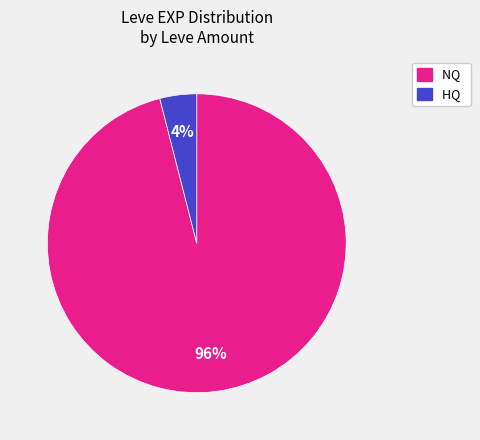

Count the number of slices in the pie.

2